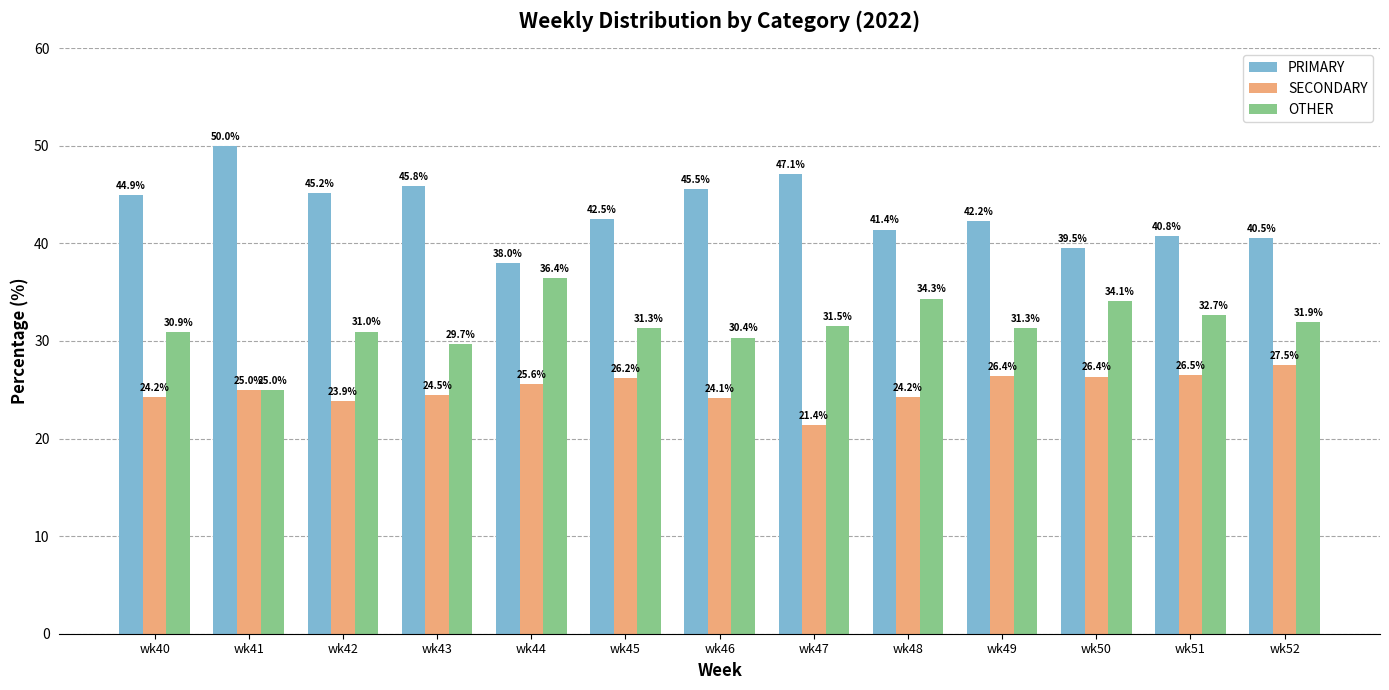

What is the difference between the PRIMARY values at wk41 and wk43?

4.2